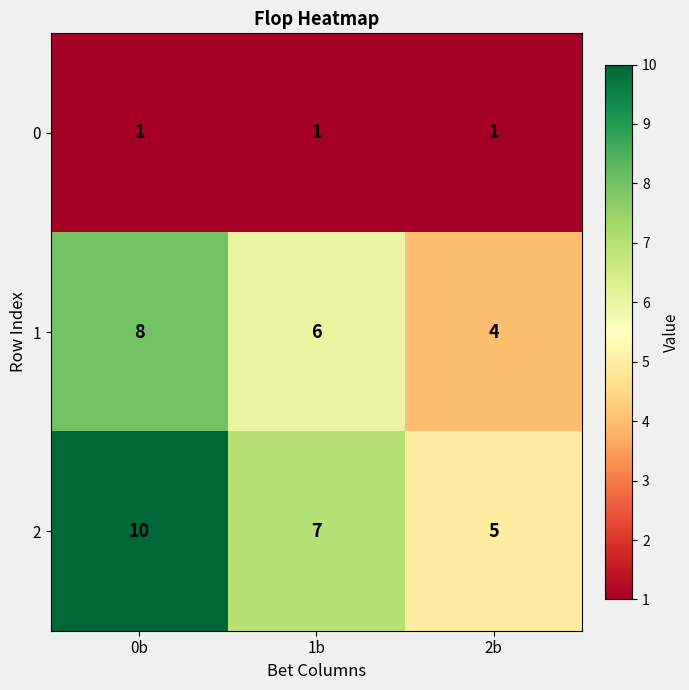

What is the difference between the maximum and minimum values in the 1 series?

4